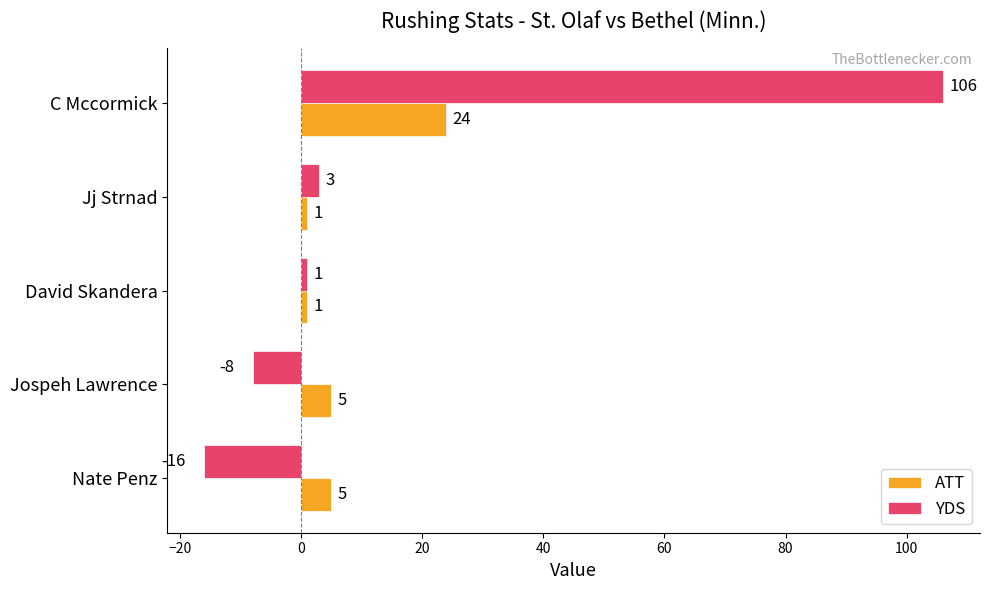

What is the lowest value of the YDS series?

-16